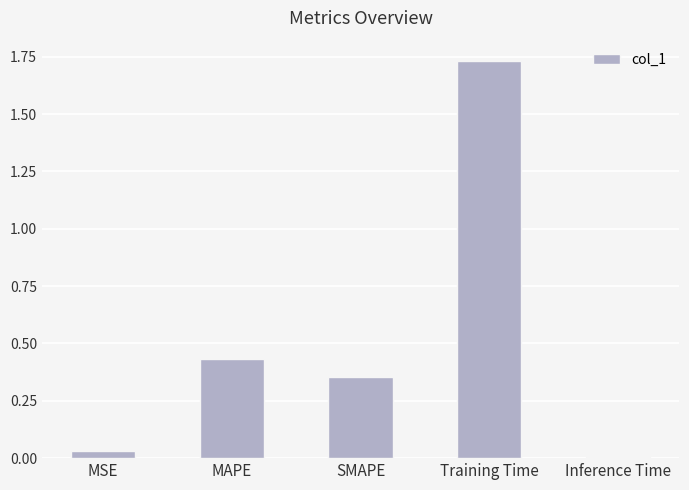

What is the label of the 3rd bar from the right?

SMAPE